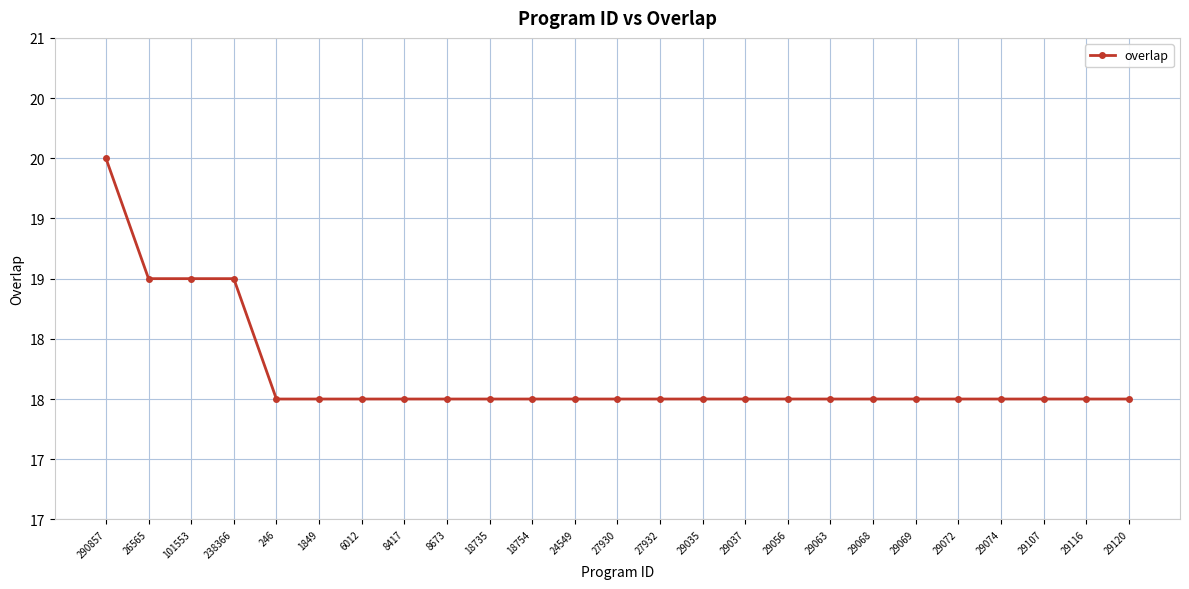

Is this an area chart (filled region under the line)?

No